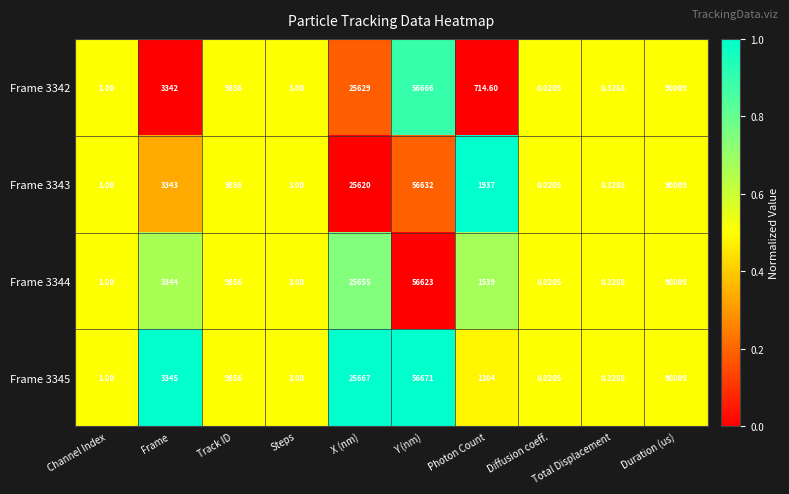

What is the difference between the highest and lowest values at Y (nm)?

48.0